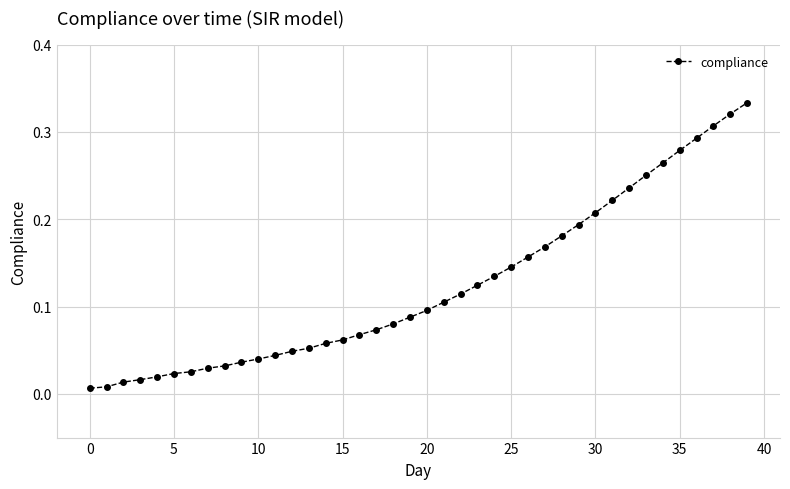

What is the sum of all values?

5.0